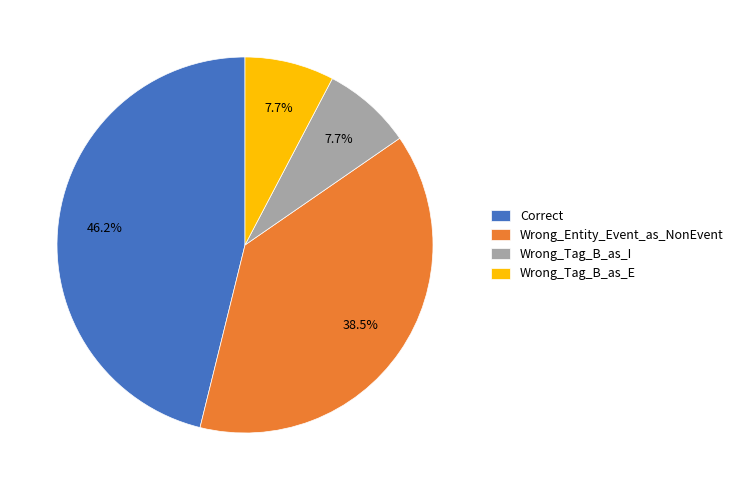

What portion of the pie excludes Wrong_Tag_B_as_I?

92.3%